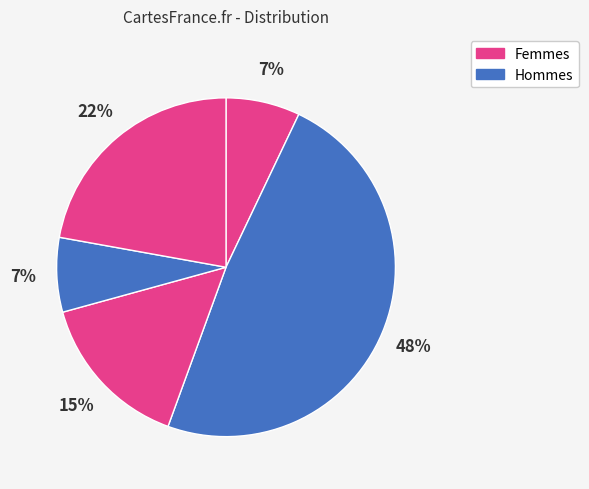

Count the number of slices in the pie.

5